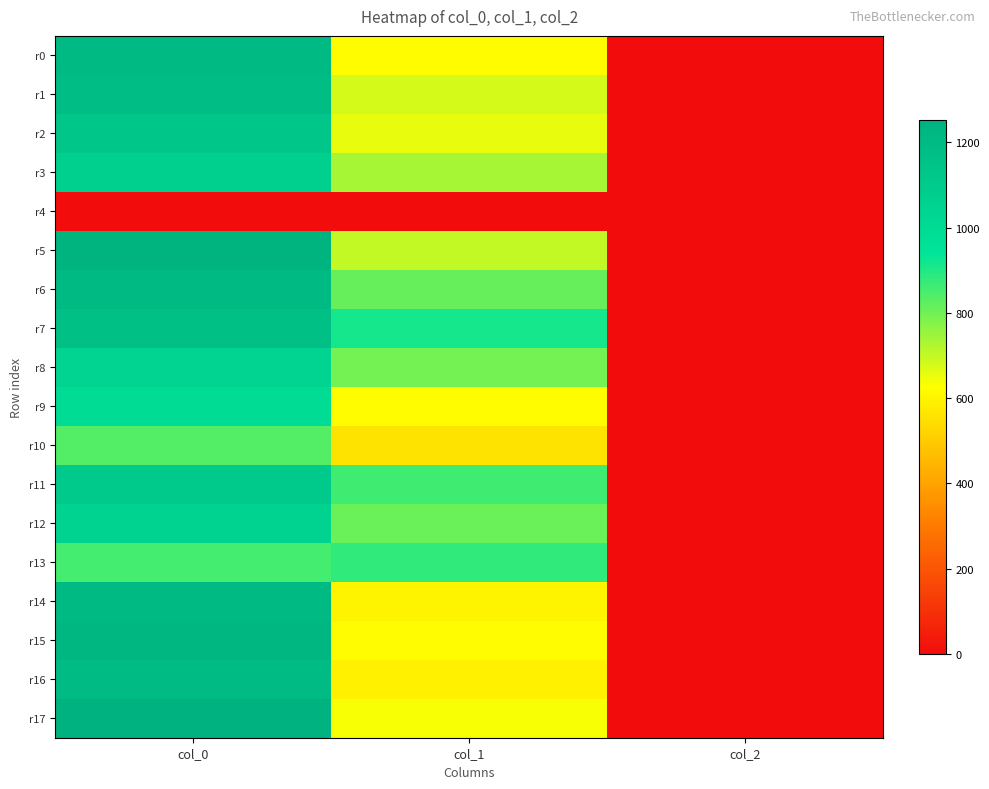

Which series has the largest total across all categories?

r7